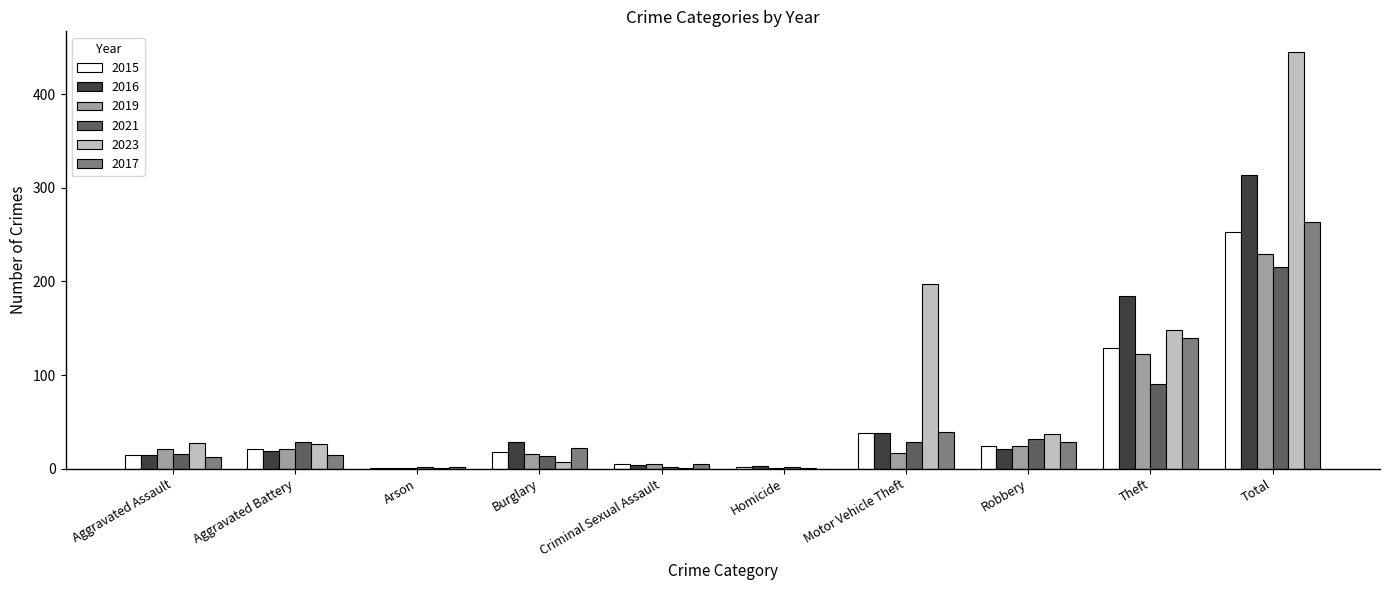

What is the maximum value shown in the chart?

445